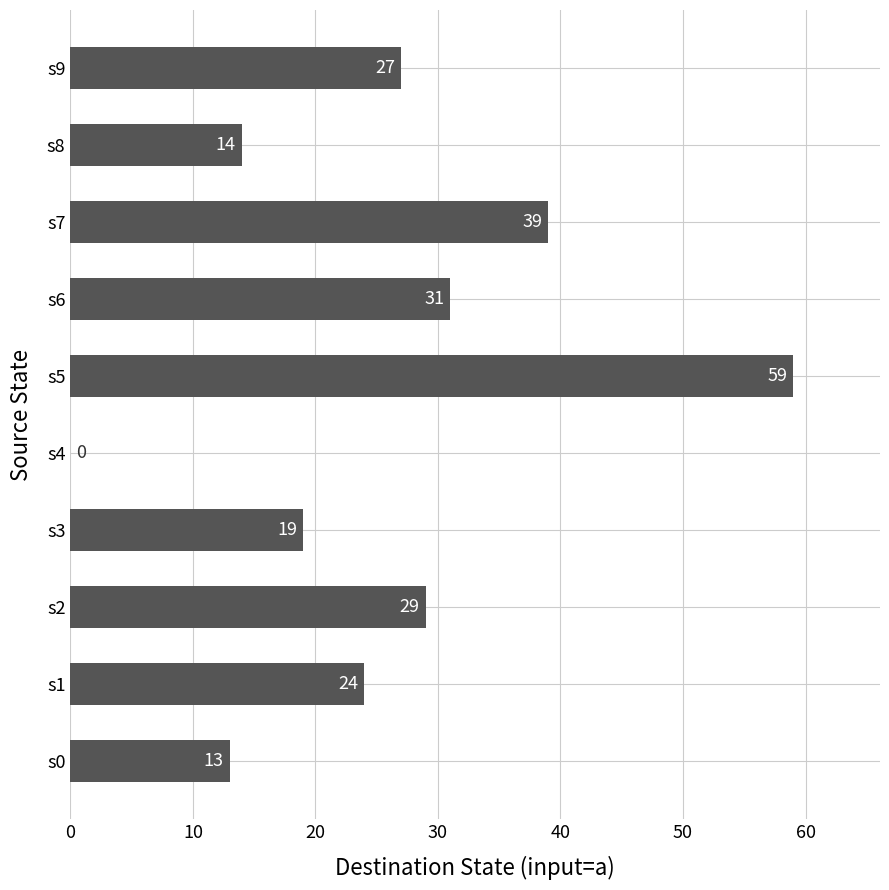

Where is the data nearest to the value 29?

s2